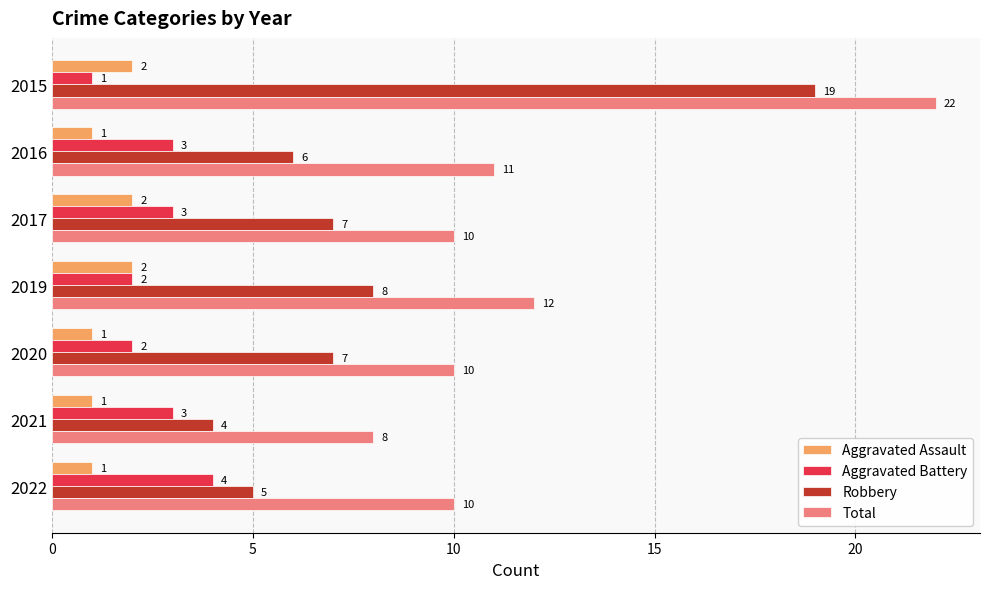

What is the average value of the Robbery series?

8